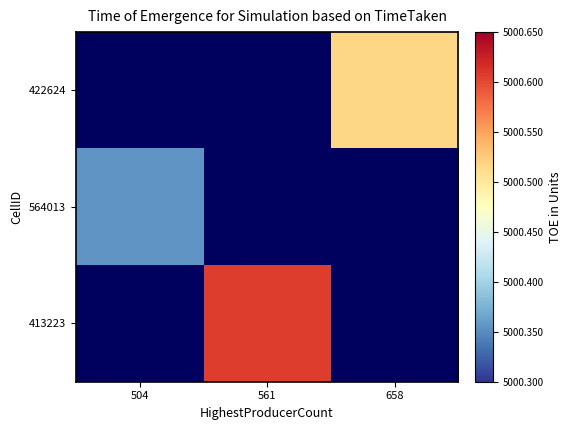

Which label corresponds to the smallest value in the chart?

504